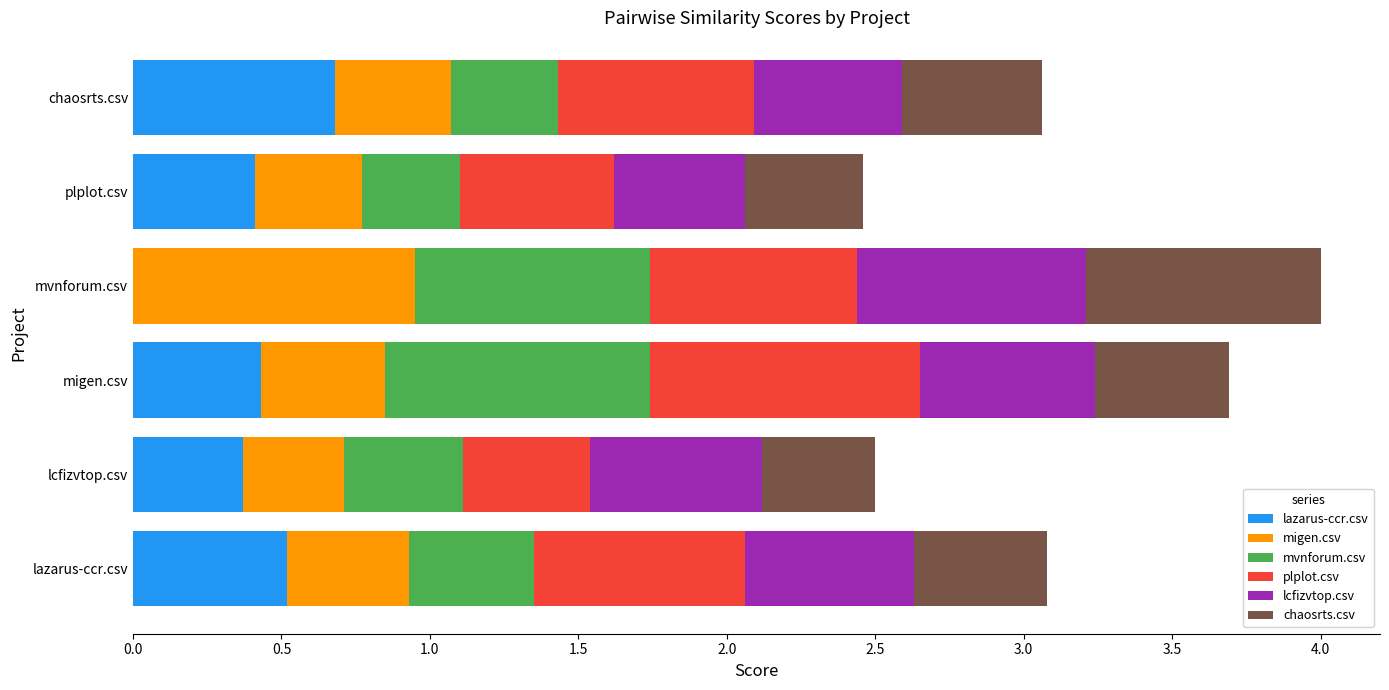

What is the total value across all series at plplot.csv?

2.5